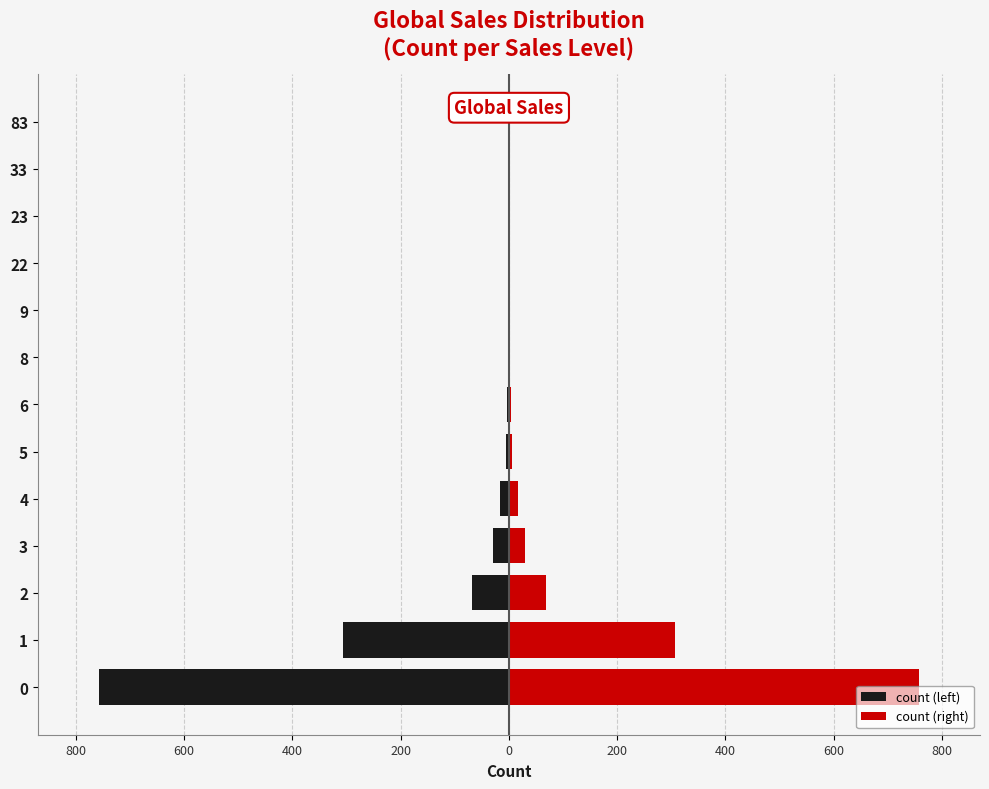

How many bars are there in total?

26